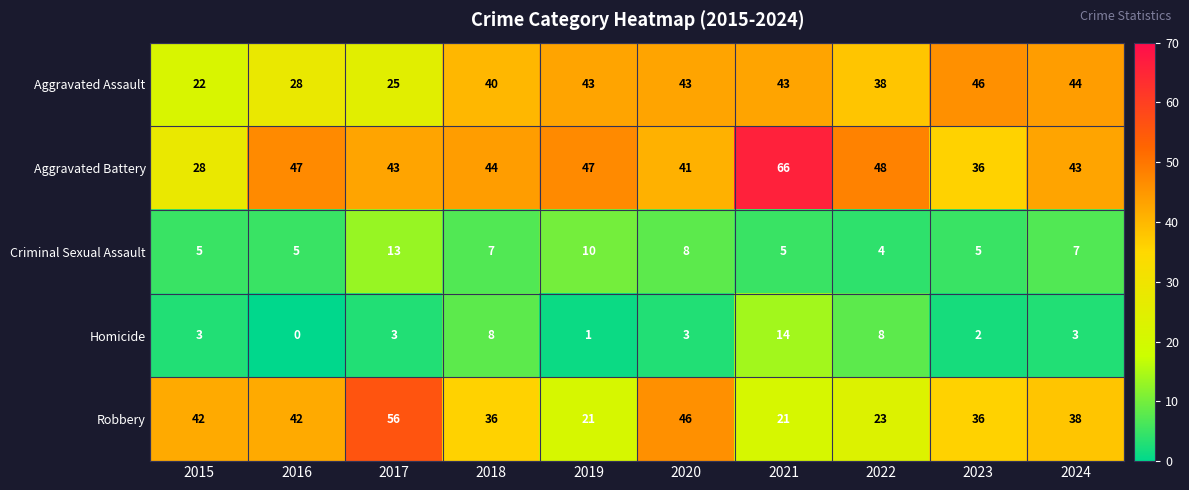

Which series has the widest spread of values?

Aggravated Battery